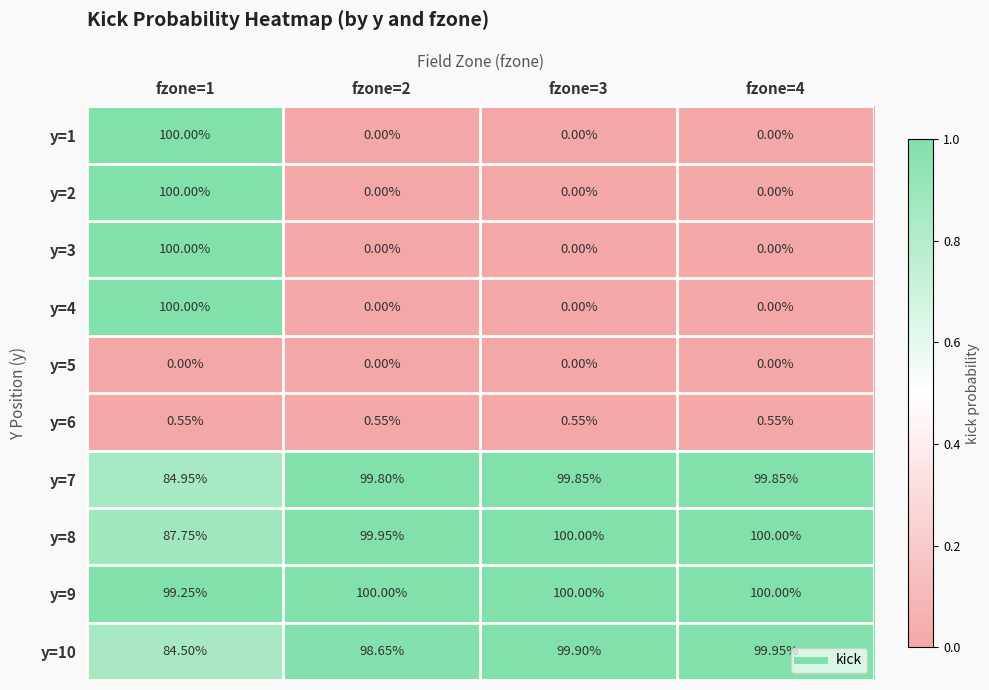

Is the value of y=5 at fzone=1 greater than the value of y=9 at fzone=3?

No